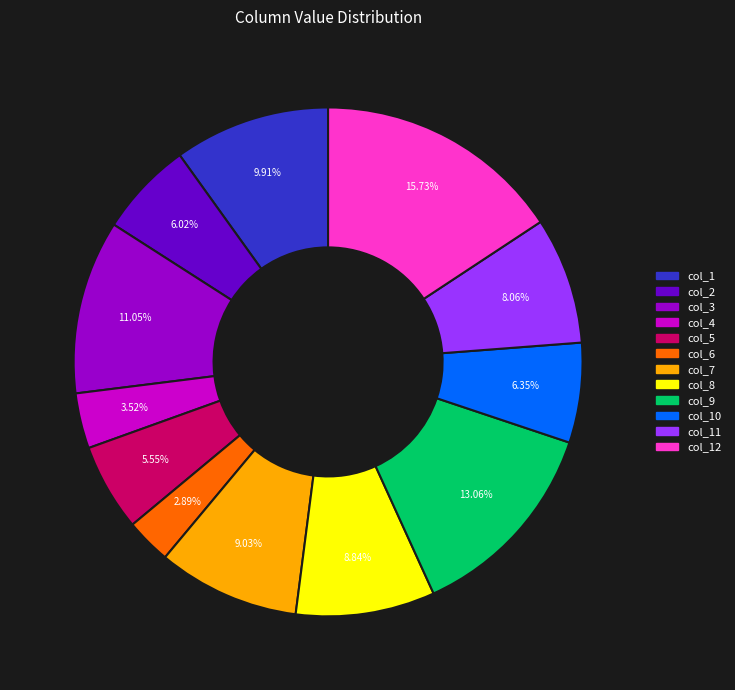

Is there a majority slice in this chart?

No